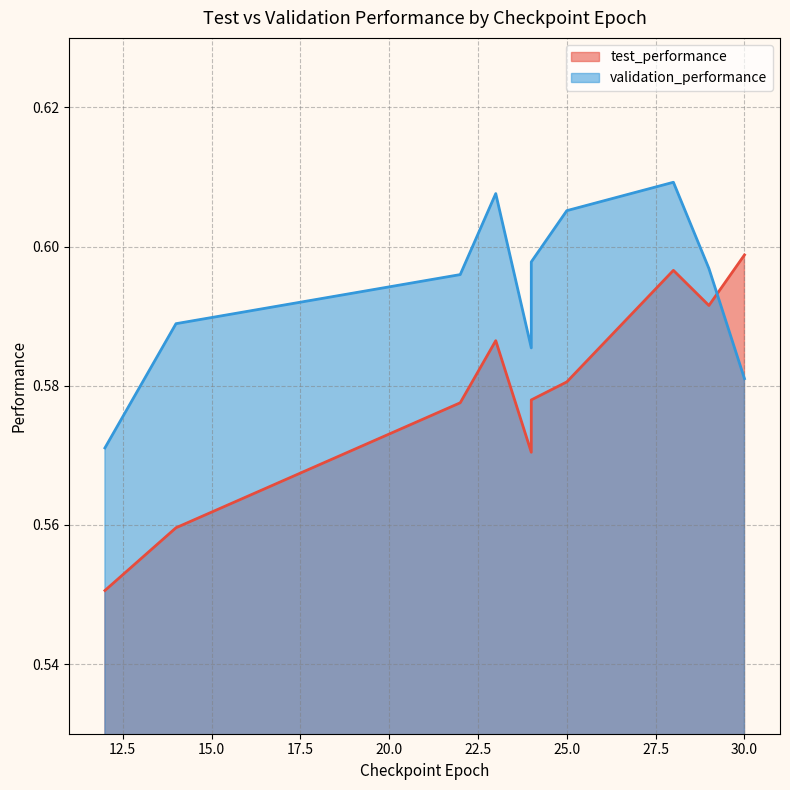

At which category does the chart reach its peak across all series?

28